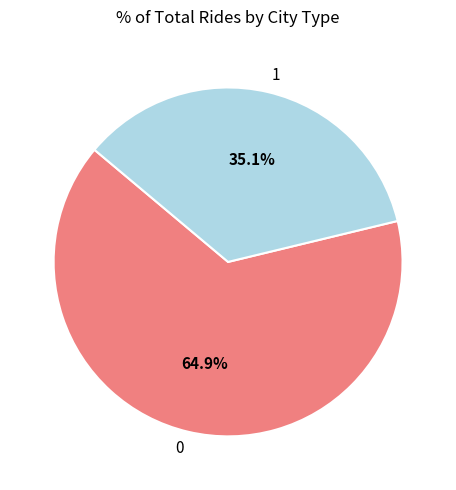

Combined, do 1 and 0 account for over 50%?

Yes